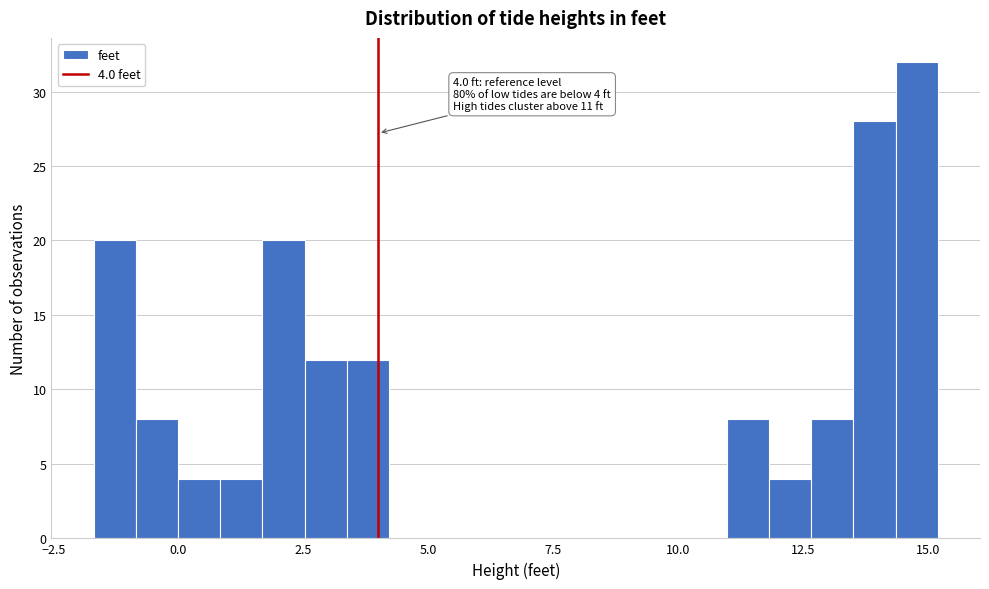

Around what value on the x-axis is the tallest bar? Give the approximate position of its centre, as read against the axis.

15.0